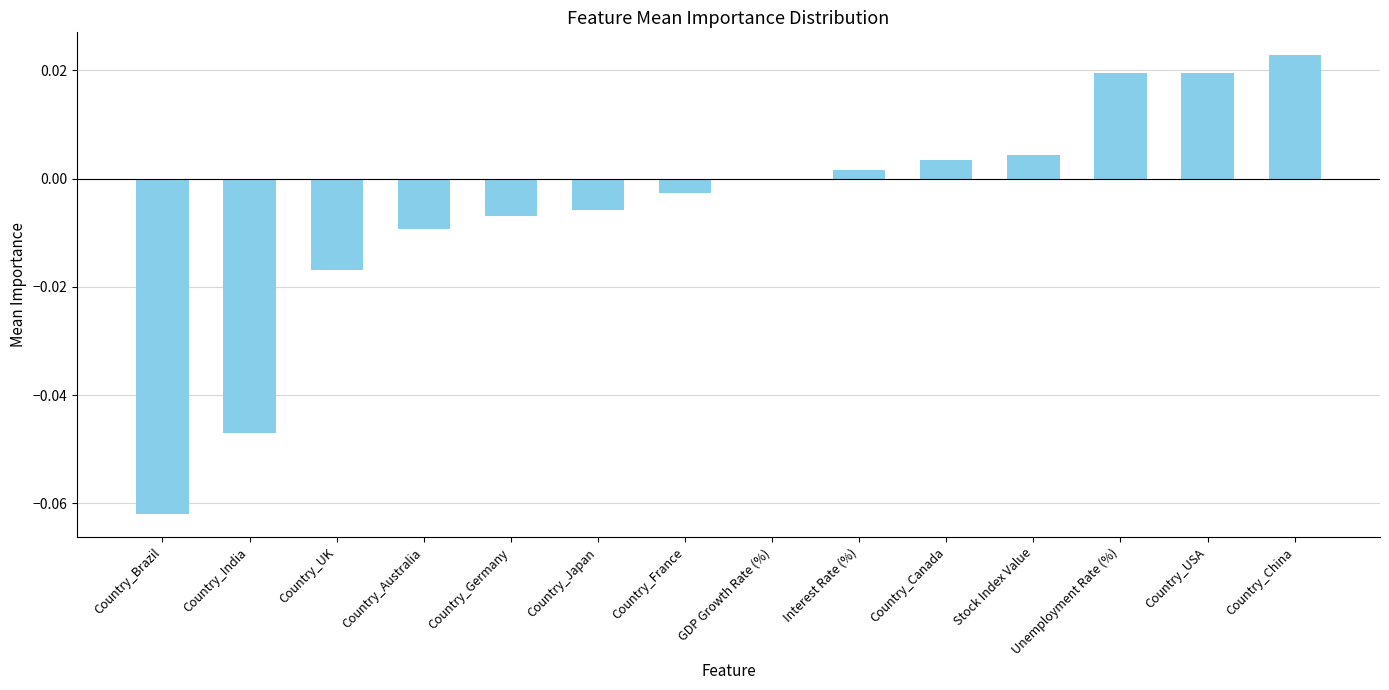

Which has a higher value, Stock Index Value or GDP Growth Rate (%)?

Stock Index Value